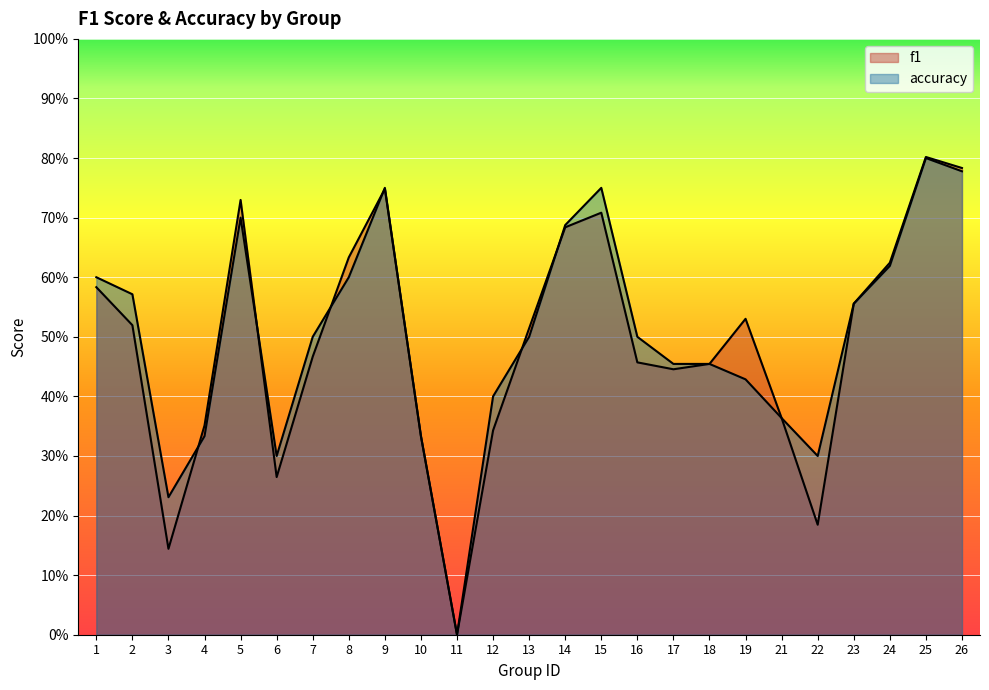

What is the value of the f1 point at the 2nd from the left?

0.5